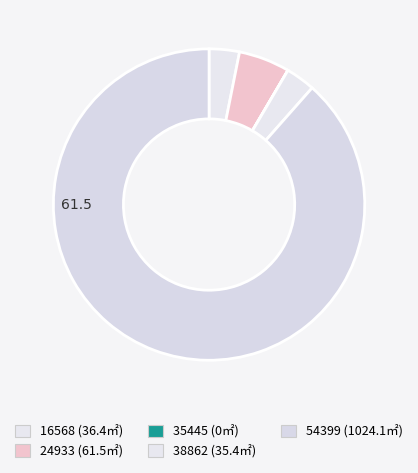

How many slices are in this pie chart?

5